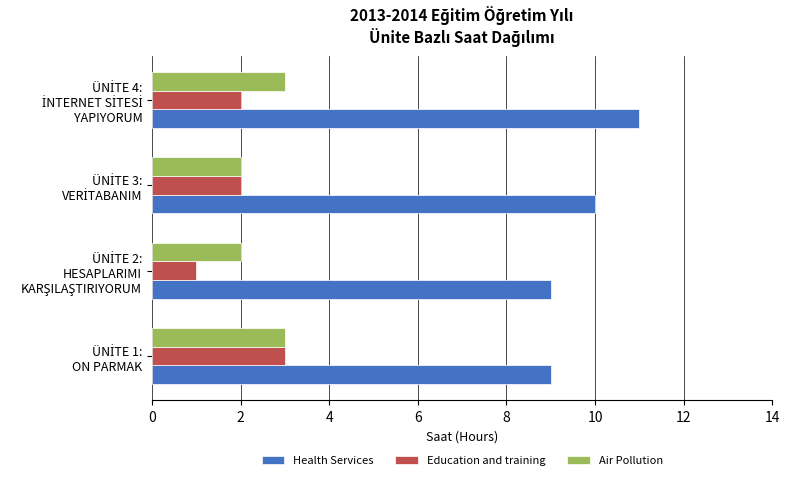

What is the sum of all Health Services values?

39